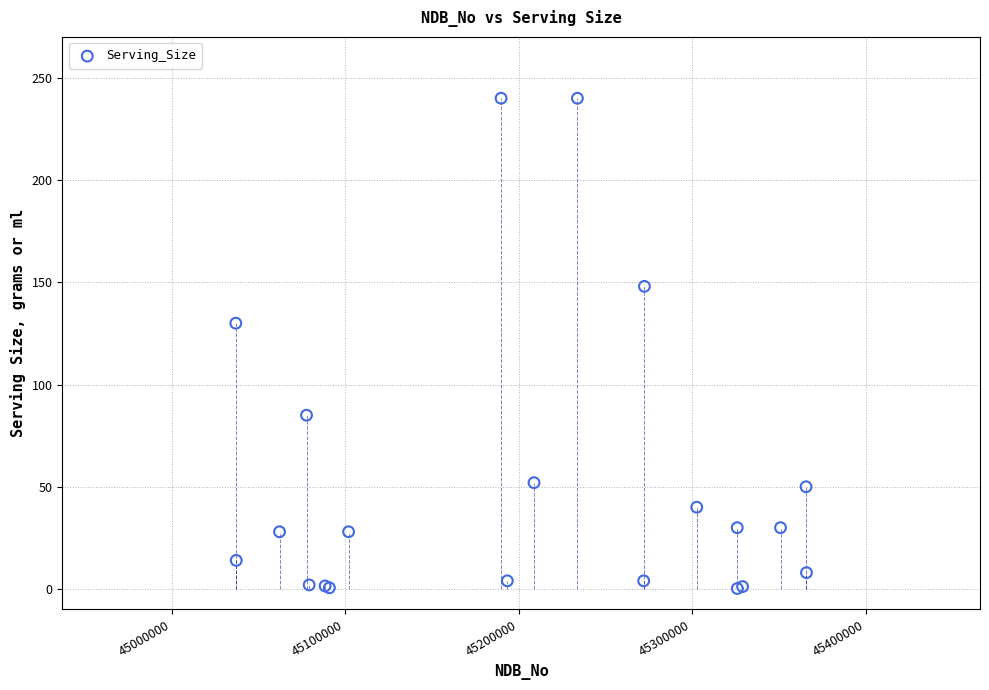

What Y value in the scatter plot is closest to 120?

130.0